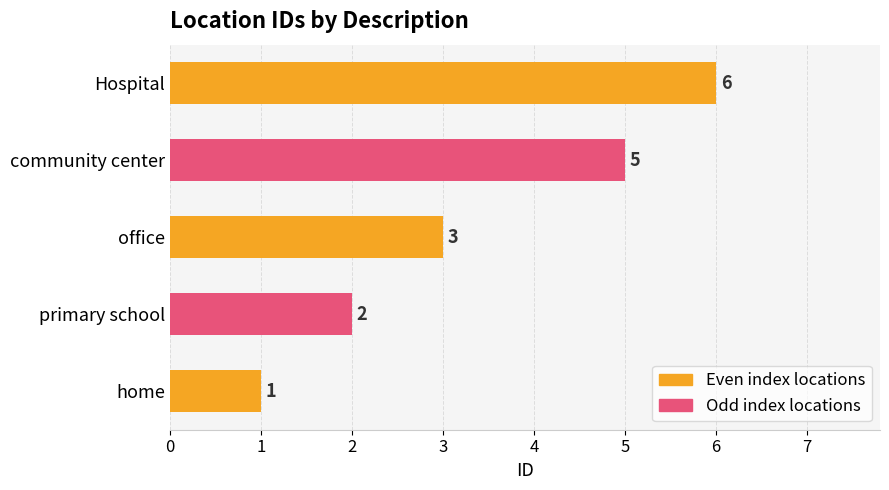

List the labels in order of value, smallest first.

home, primary school, office, community center, Hospital